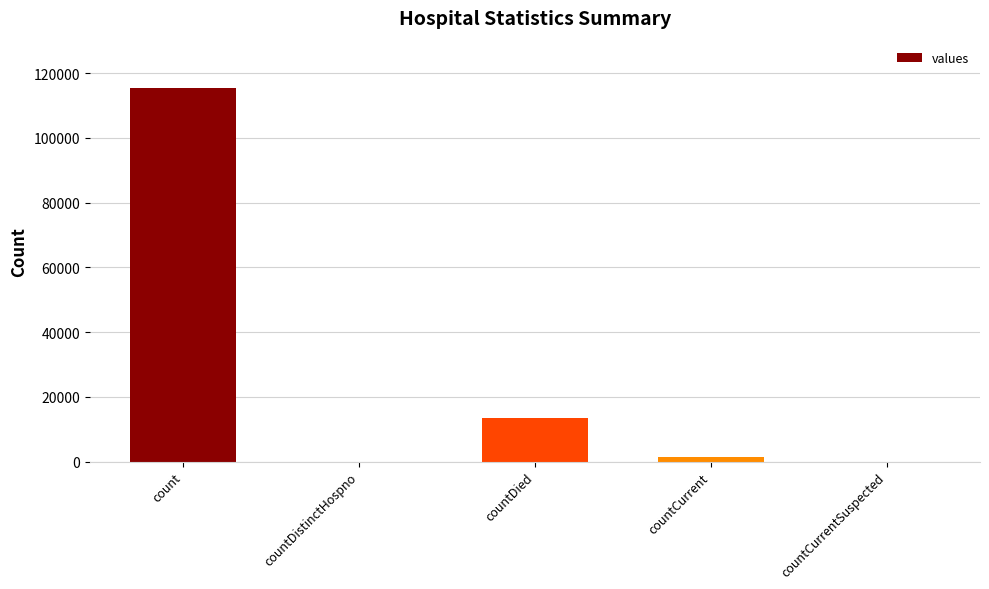

Reading left to right, list all the values displayed in this chart.

count=115379	countDistinctHospno=0	countDied=13343	countCurrent=1383	countCurrentSuspected=0